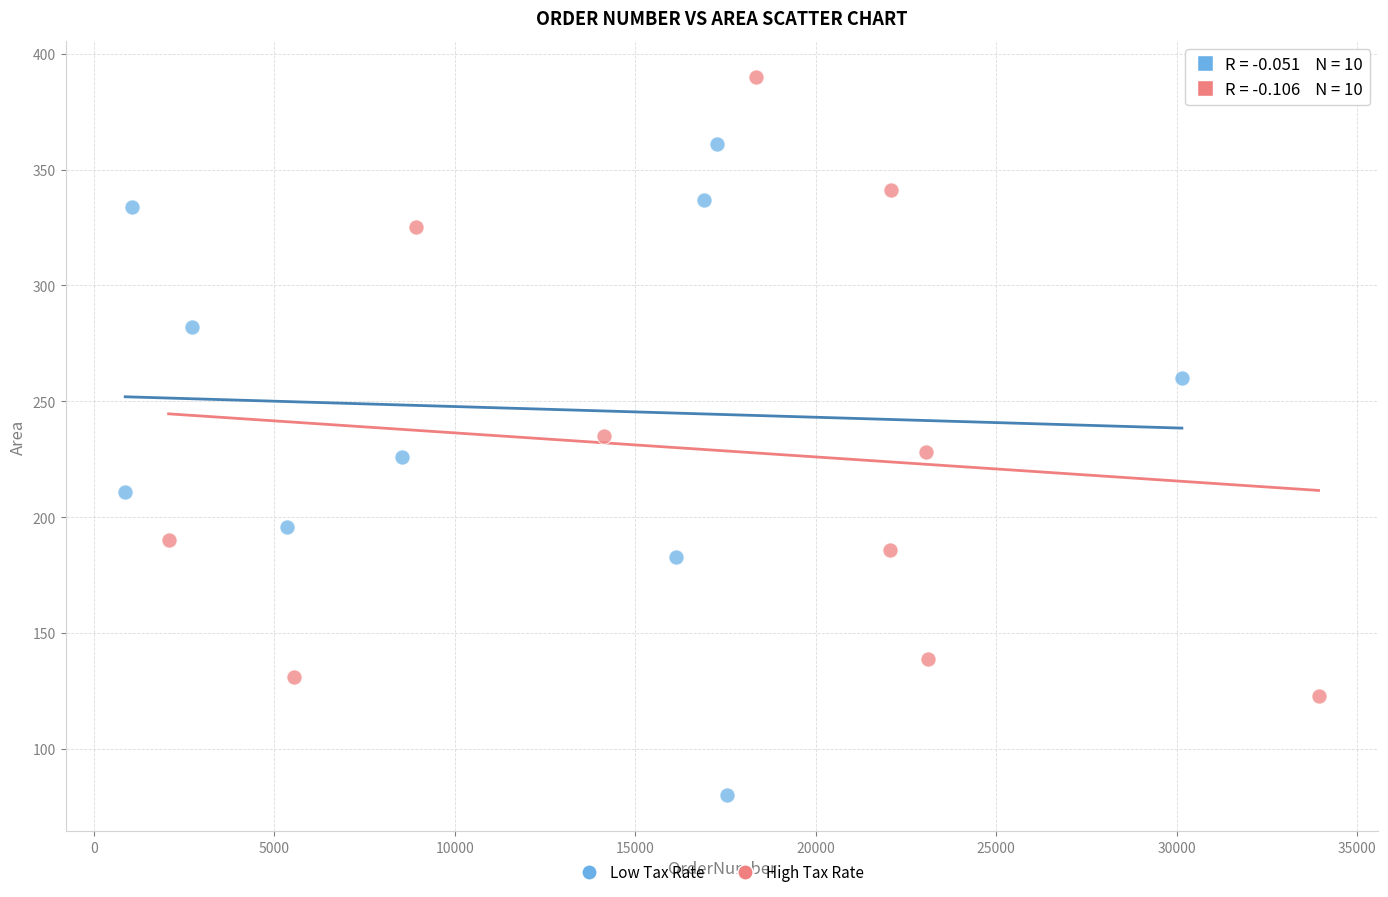

Which series contains the lowest Y value?

Low Tax Rate